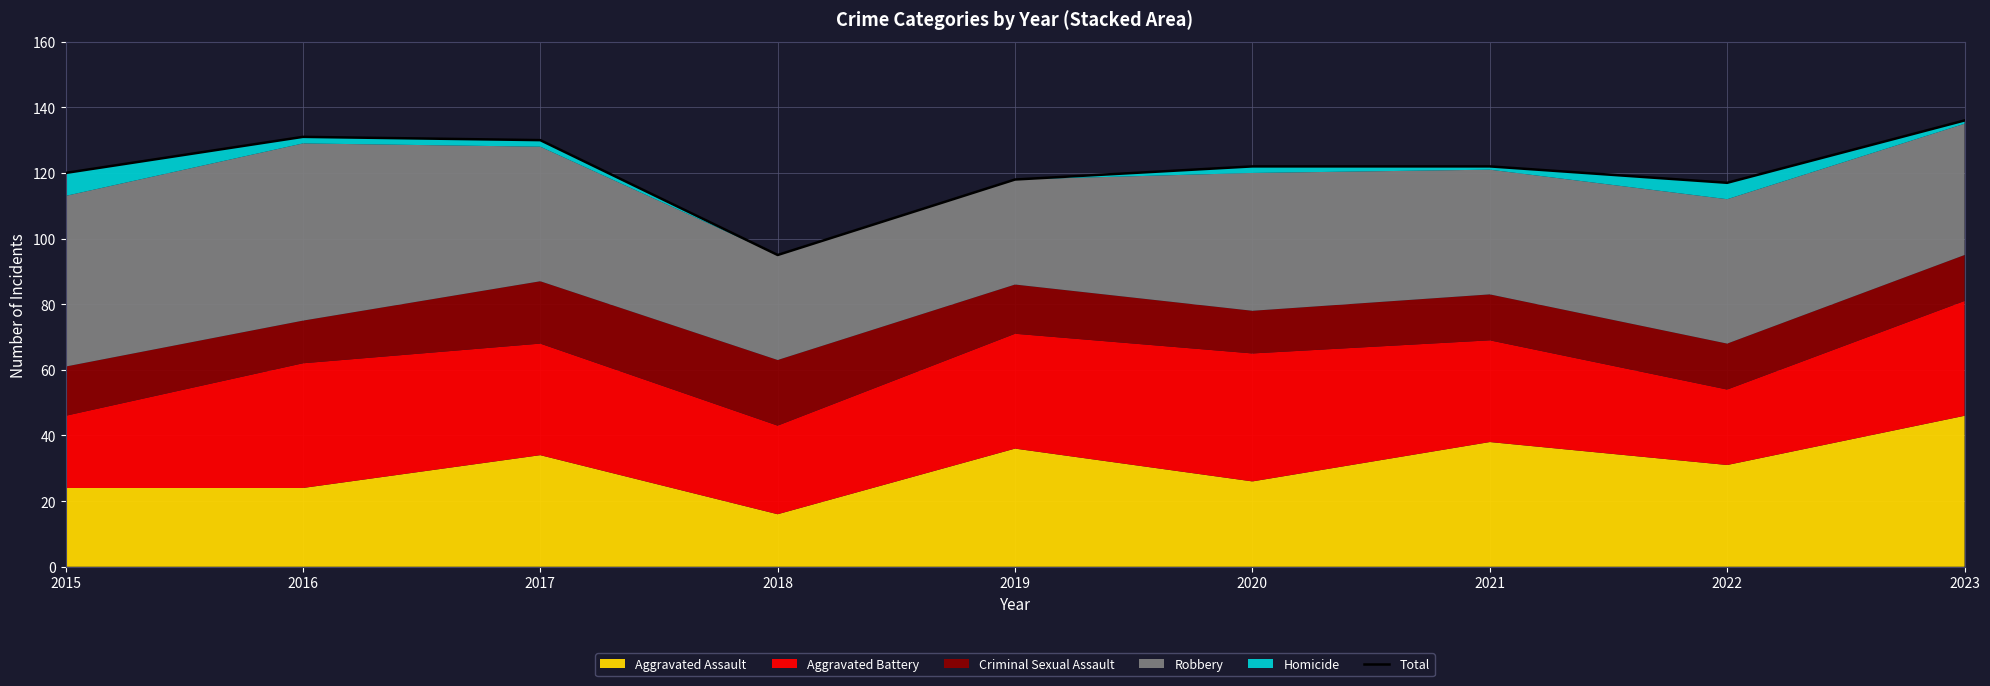

Reading right to left, list all the values displayed in this chart.

2023=136	2022=117	2021=122	2020=122	2019=118	2018=95	2017=130	2016=131	2015=120